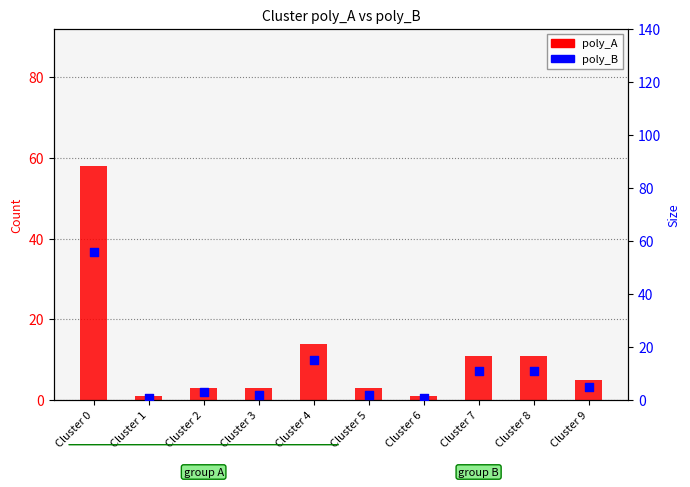

Which series contains the highest Y value?

poly_A